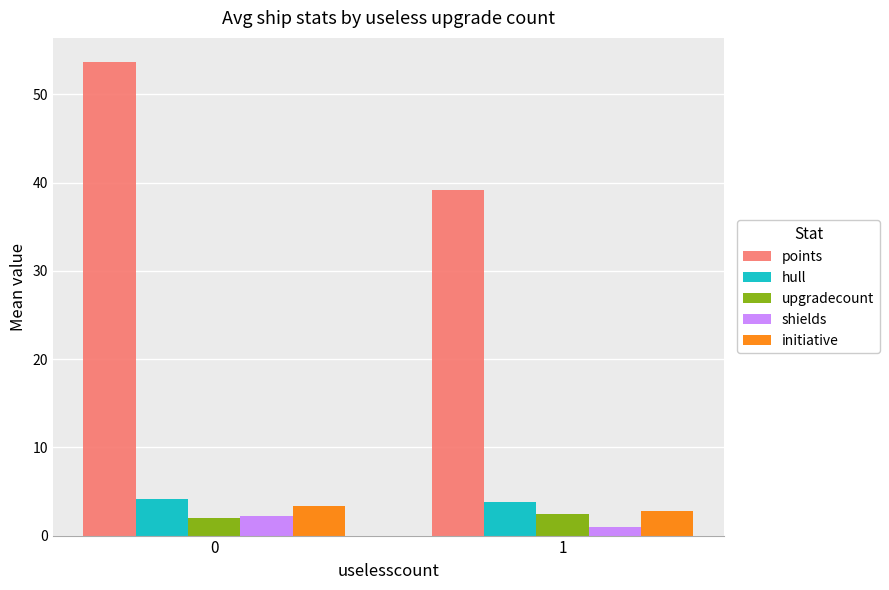

How many bars are there in total?

10